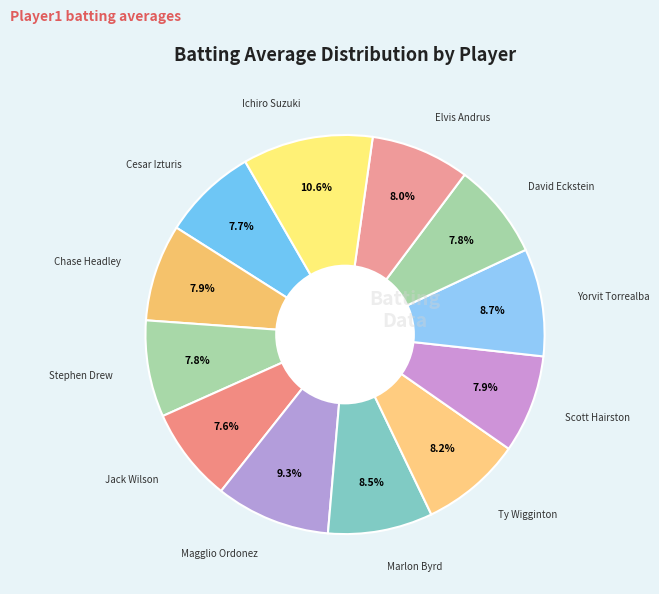

How many slices are in this pie chart?

12